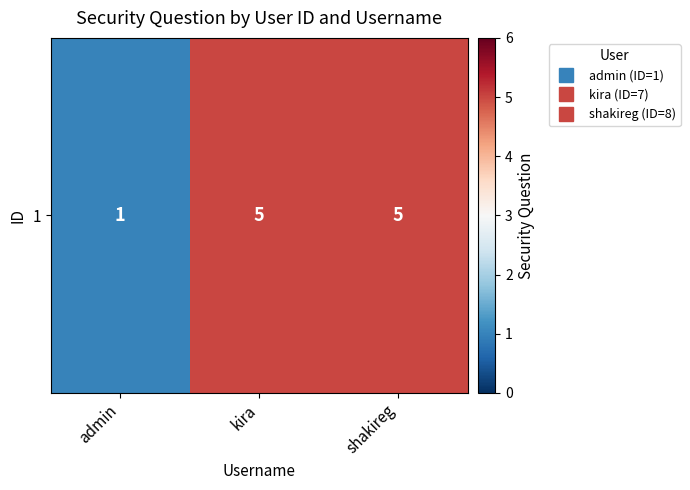

Rank the categories by value from lowest to highest.

admin, kira, shakireg